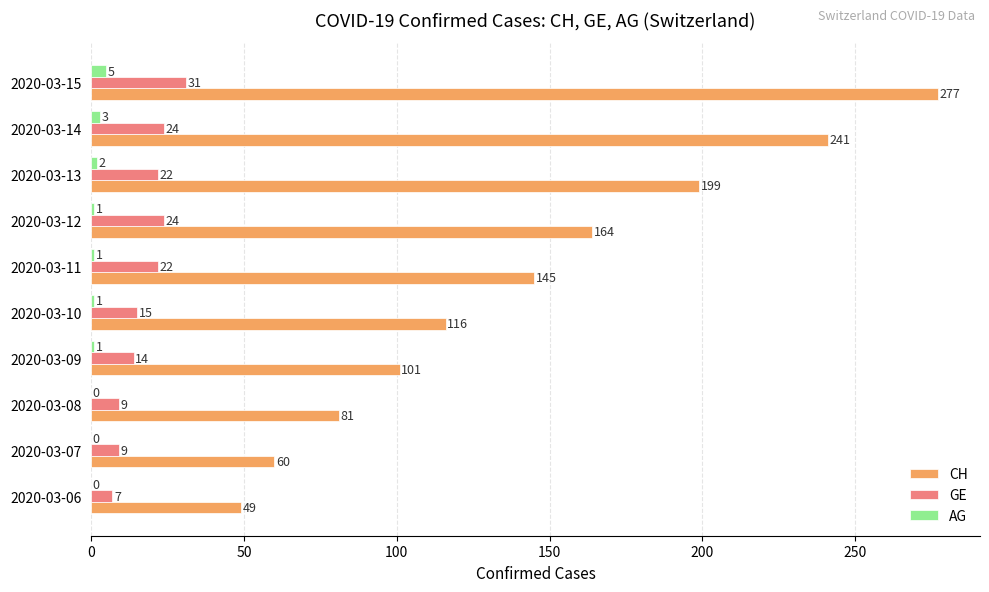

Which series changed the most between 2020-03-08 and 2020-03-10?

CH